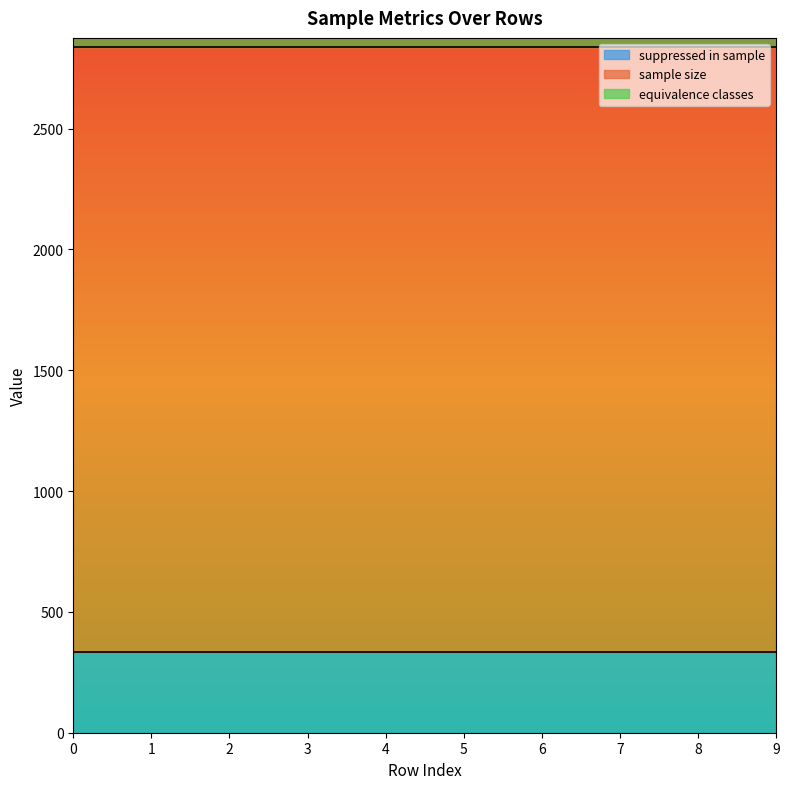

What are all the series names shown in the legend?

suppressed in sample, sample size, equivalence classes